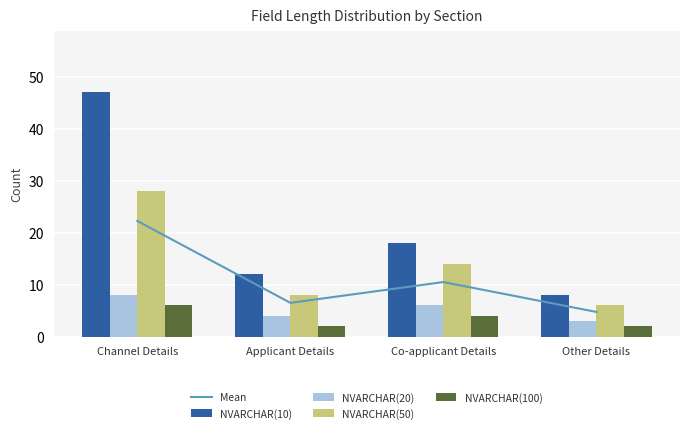

What is the spread (max minus min) of values at Channel Details?

41.0